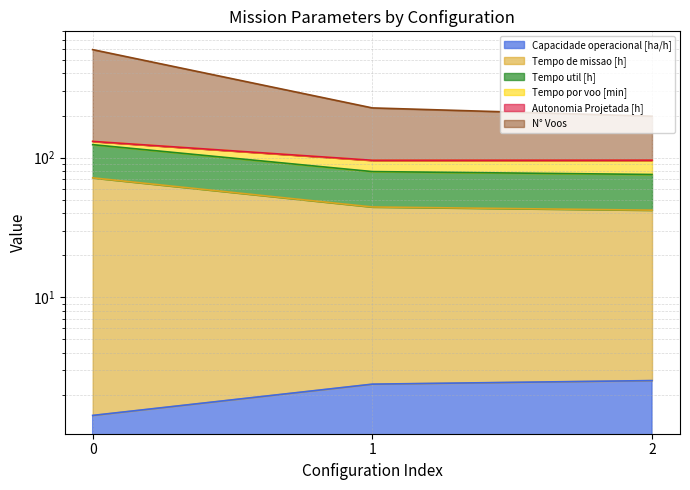

What is the difference between the maximum and minimum values in the Tempo util [h] series?

29.6